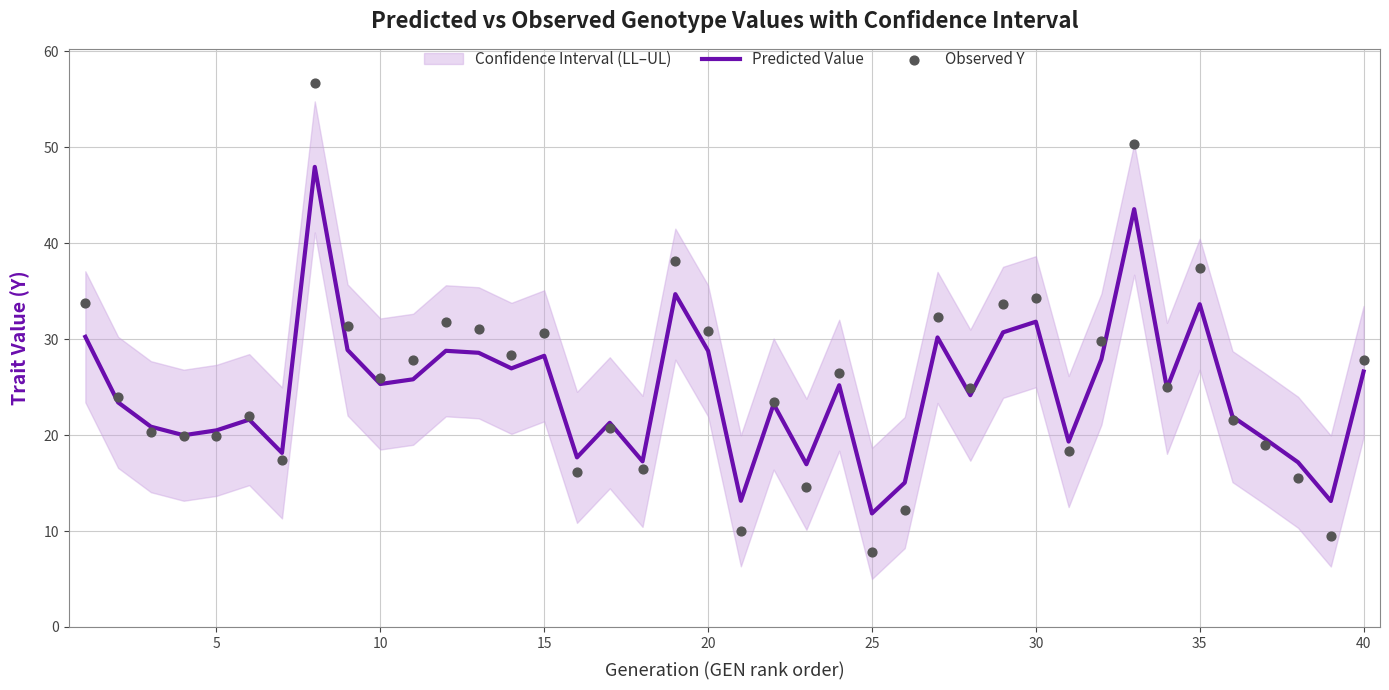

Which series reaches the minimum Y coordinate?

Observed Y